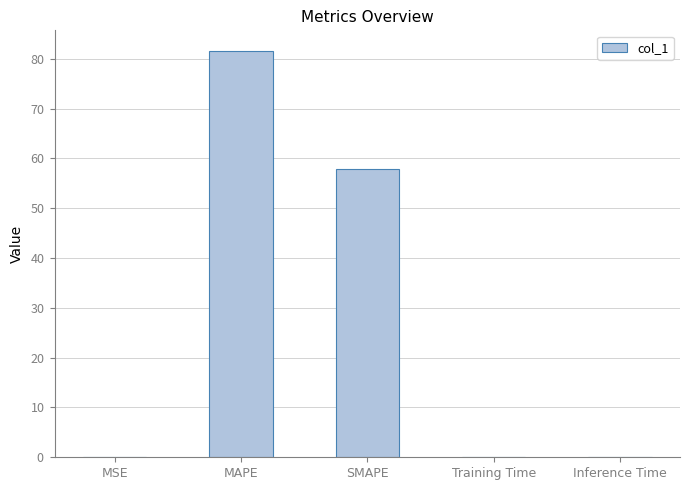

Are the bars horizontal?

No